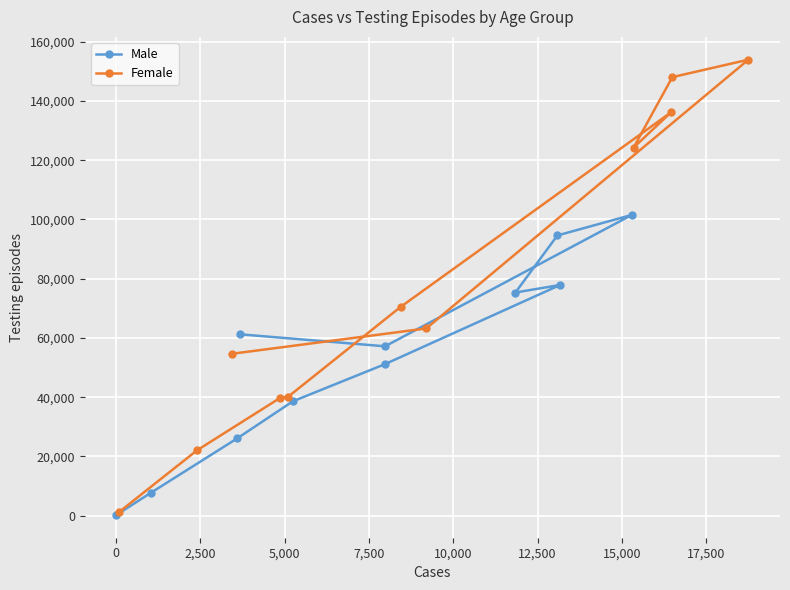

Between which two adjacent categories do Female and Male first intersect?

-2,500 and 0